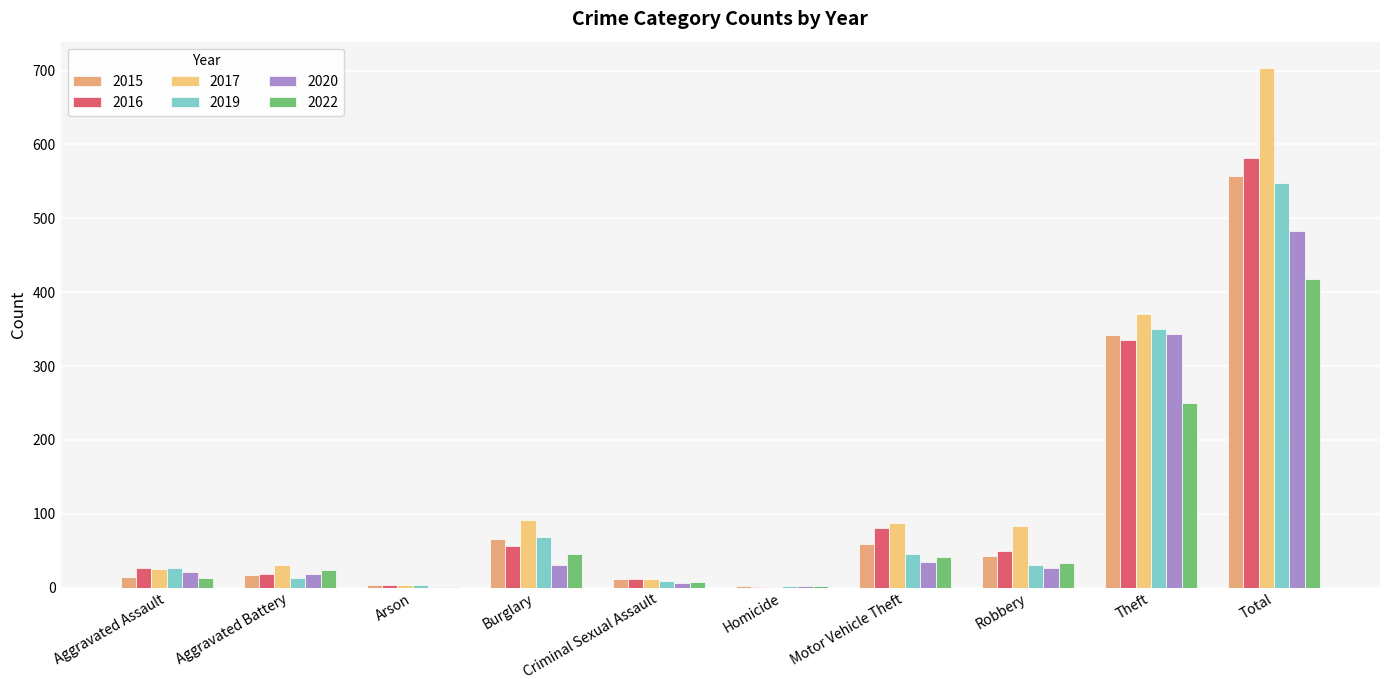

Which category has the lowest value across all series?

Homicide